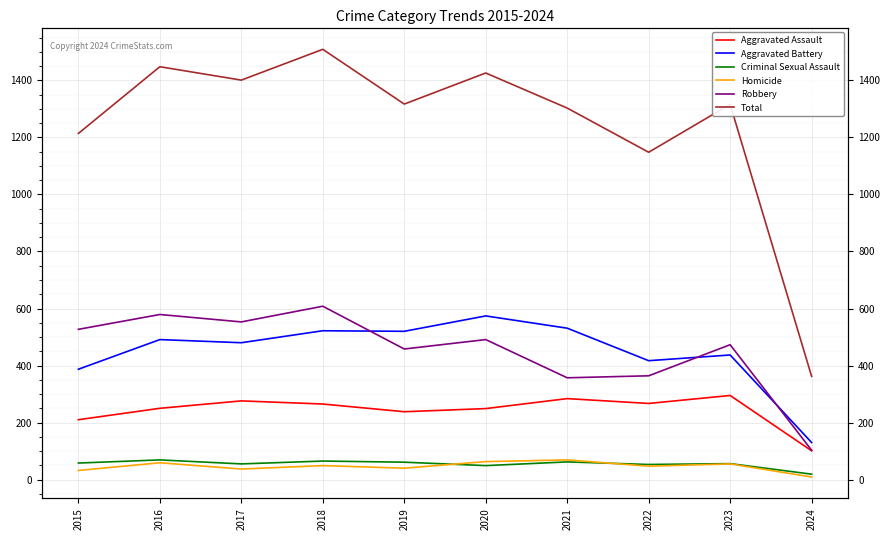

Which series has the largest range (max minus min)?

Total